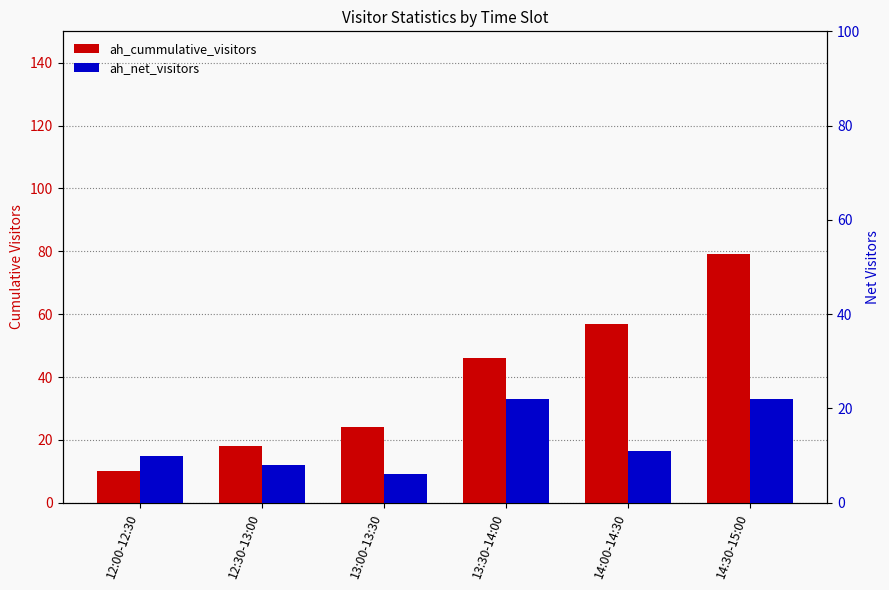

Reading left to right, transcribe all the data shown in this chart.

ah_cummulative_visitors: 12:00-12:30=10	12:30-13:00=18	13:00-13:30=24	13:30-14:00=46	14:00-14:30=57	14:30-15:00=79
ah_net_visitors: 12:00-12:30=10	12:30-13:00=8	13:00-13:30=6	13:30-14:00=22	14:00-14:30=11	14:30-15:00=22